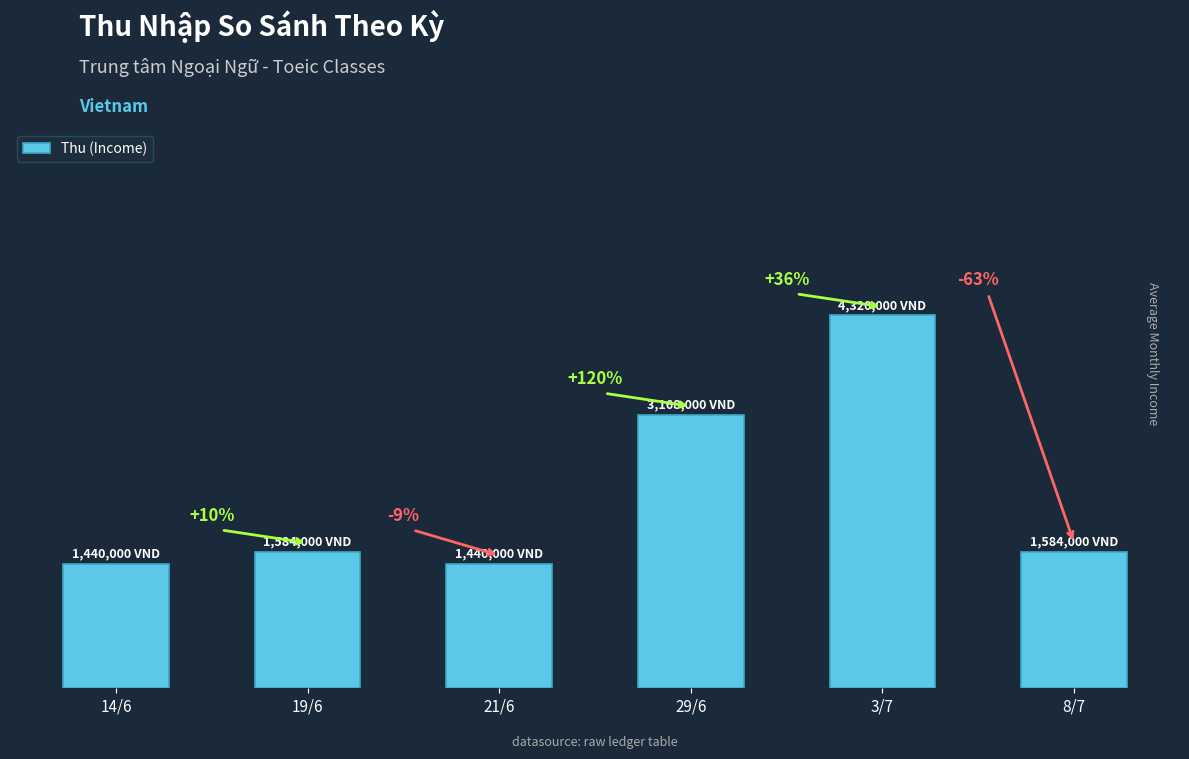

What is the value of the 2nd bar from the left?

1584000